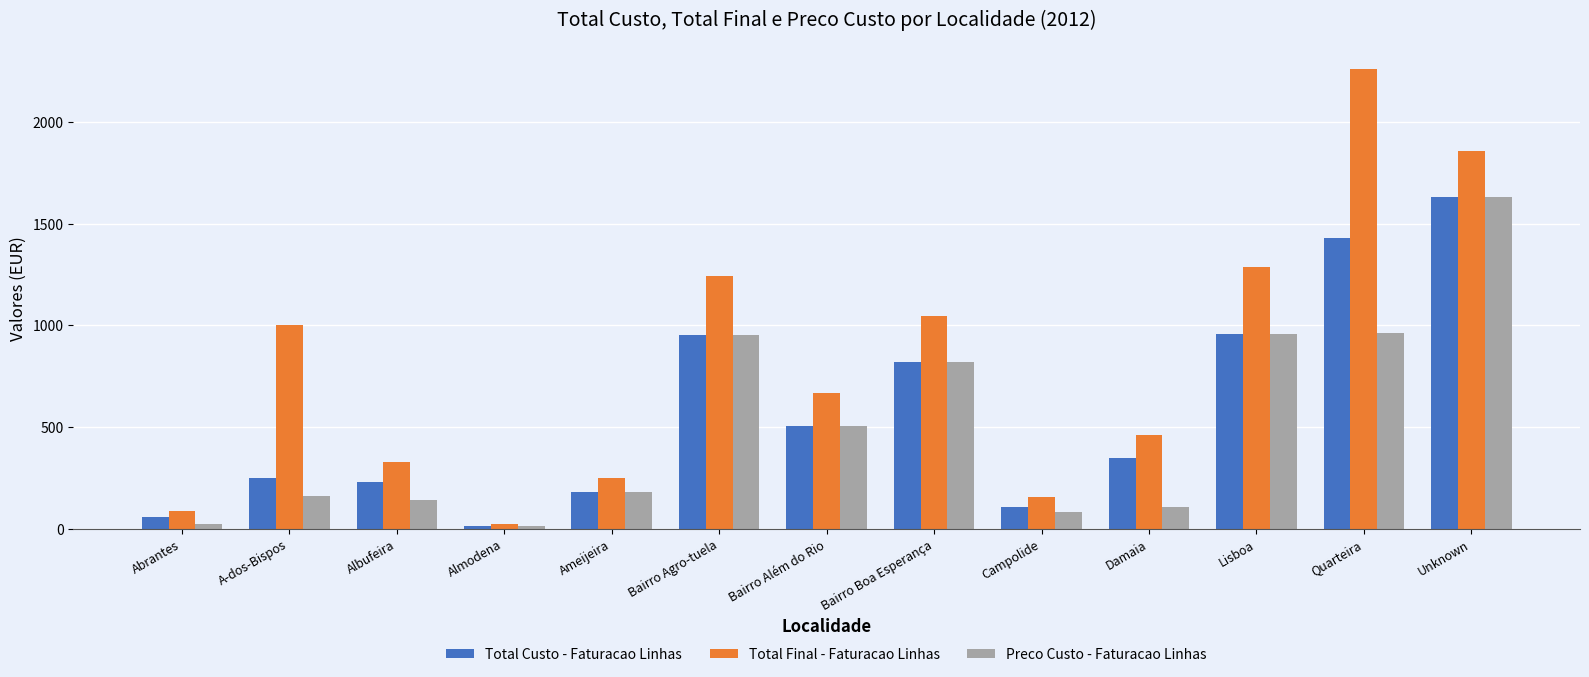

Rank the series by their average value, from highest to lowest.

Total Final - Faturacao Linhas, Total Custo - Faturacao Linhas, Preco Custo - Faturacao Linhas